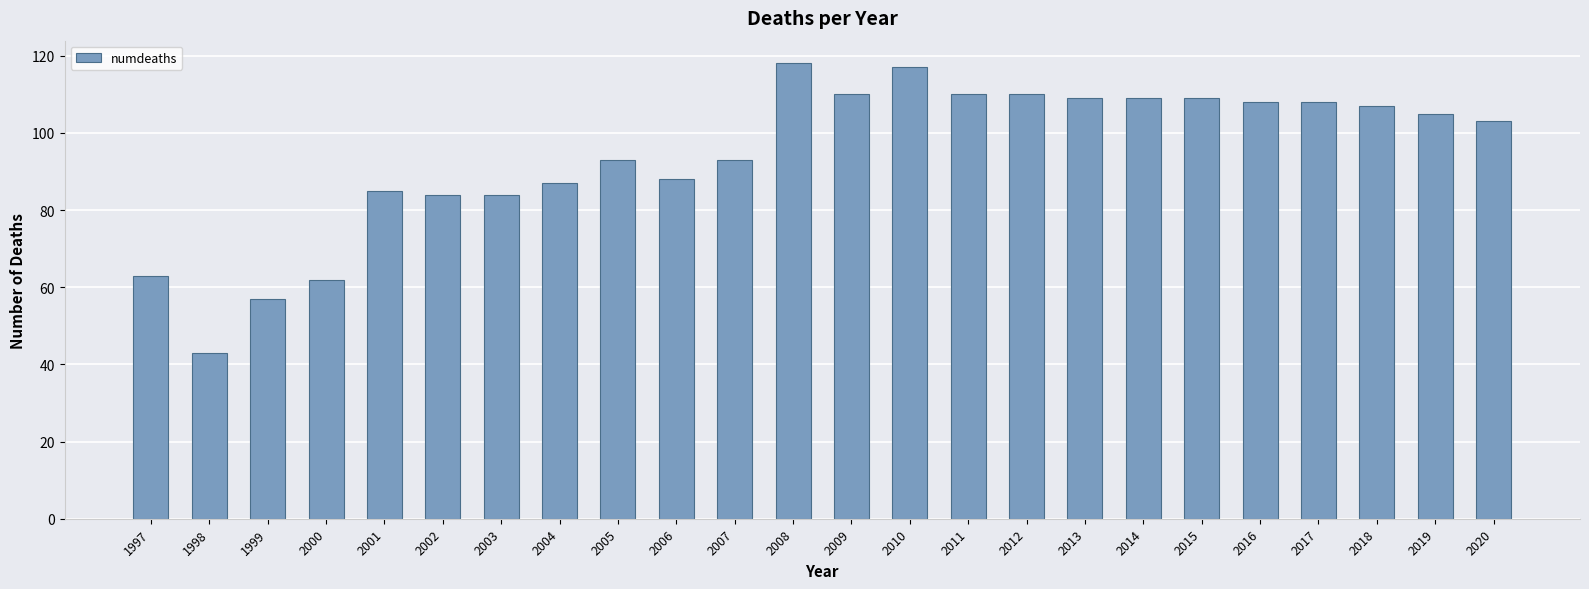

What is the average value?

94